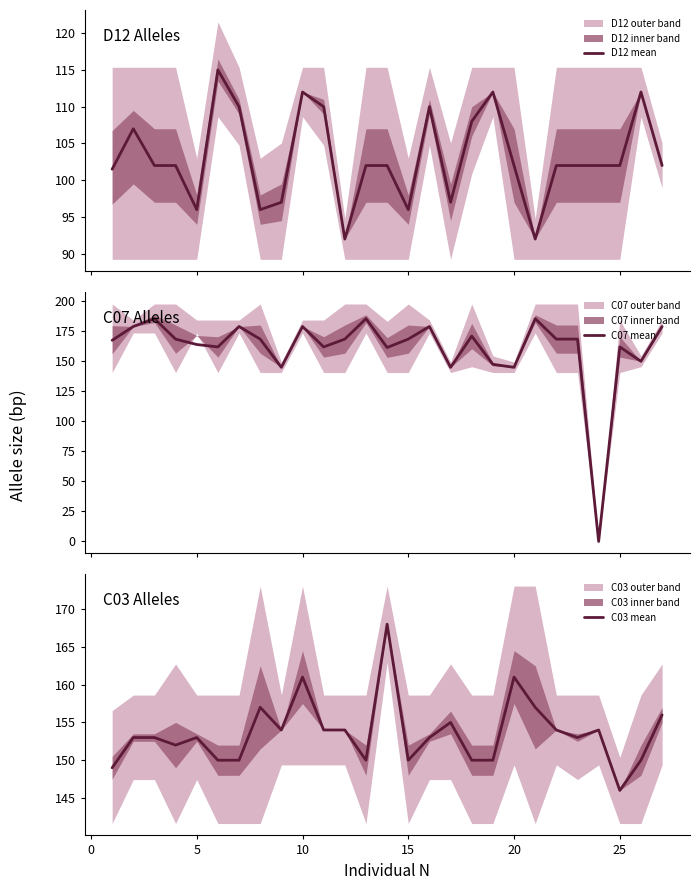

Reading right to left, what are all the values shown in this chart?

D12 mean: 102.0	112.0	102.0	102.0	102.0	102.0	92.0	102.0	112.0	108.0	97.0	110.0	96.0	102.0	102.0	92.0	110.0	112.0	97.0	96.0	110.0	115.0	96.0	102.0	102.0	107.0	101.5
C07 mean: 179.0	150.0	162.0	0.0	168.5	168.5	185.5	145.0	147.5	171.0	145.0	179.0	168.5	161.5	185.5	168.5	162.0	179.0	145.0	168.5	179.0	162.0	164.0	168.5	185.5	179.0	167.5
C03 mean: 156.0	150.0	146.0	154.0	153.0	154.0	157.0	161.0	150.0	150.0	155.0	153.0	150.0	168.0	150.0	154.0	154.0	161.0	154.0	157.0	150.0	150.0	153.0	152.0	153.0	153.0	149.0